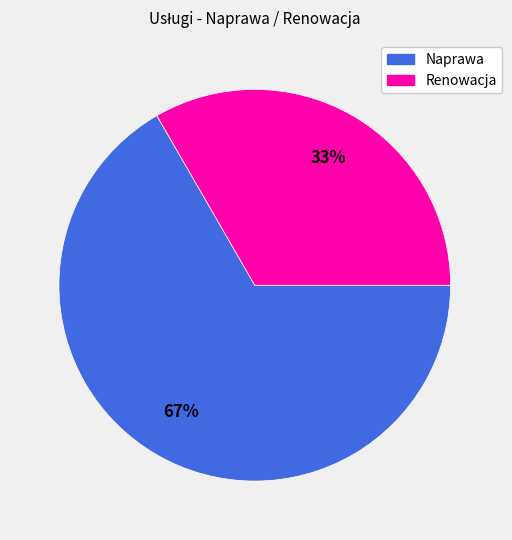

Which category has the biggest portion of the pie?

Naprawa